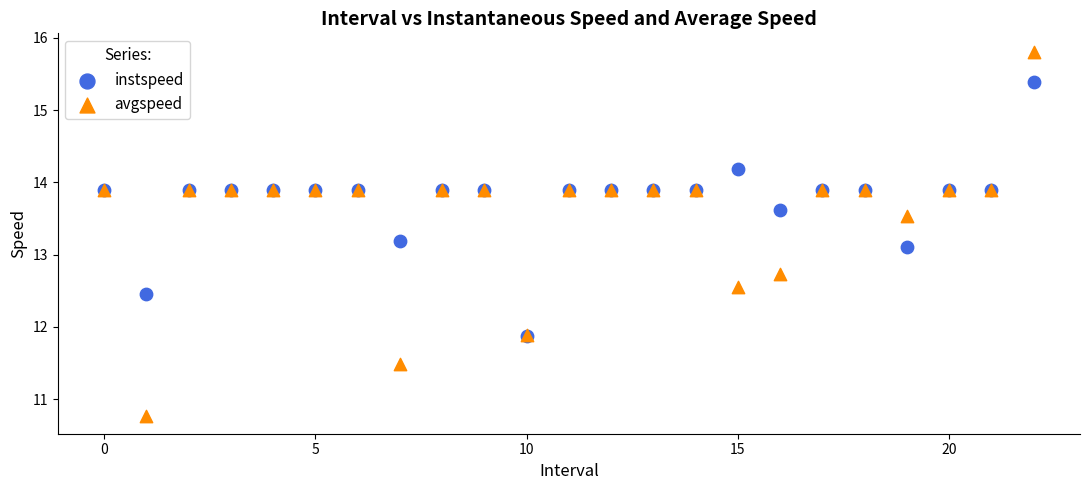

Across all series, what Y value is closest to 13?

13.1